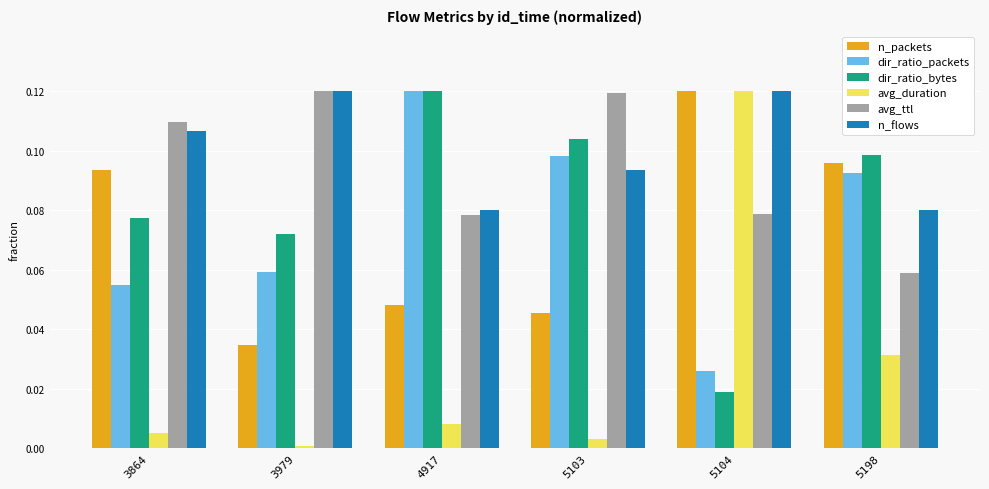

Is it true that dir_ratio_packets equals 0.0 at 5104?

True